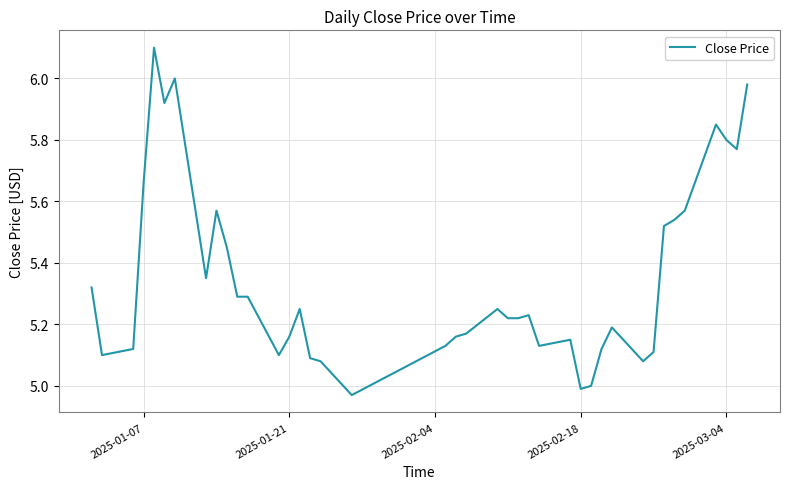

What is the difference between the maximum and minimum values?

1.1